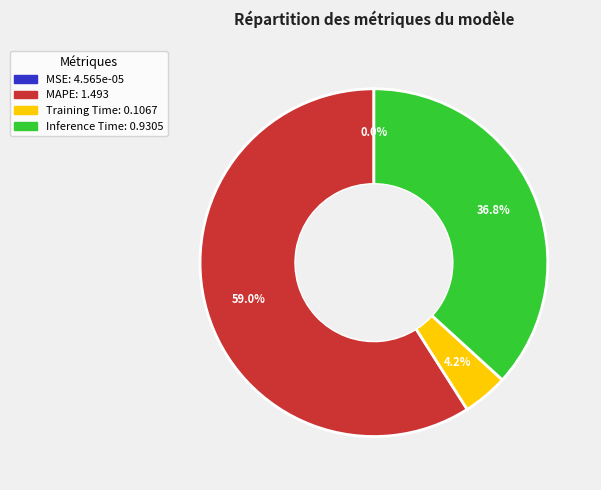

To the nearest percent, what portion does Training Time represent?

4%